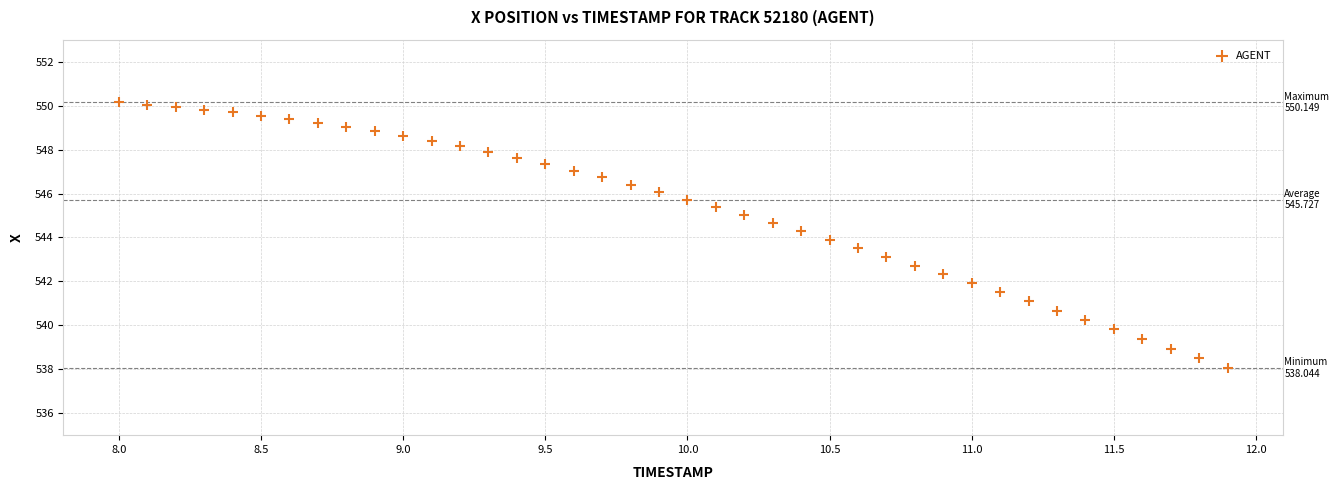

What is the range of X values (max minus min)?

3.9